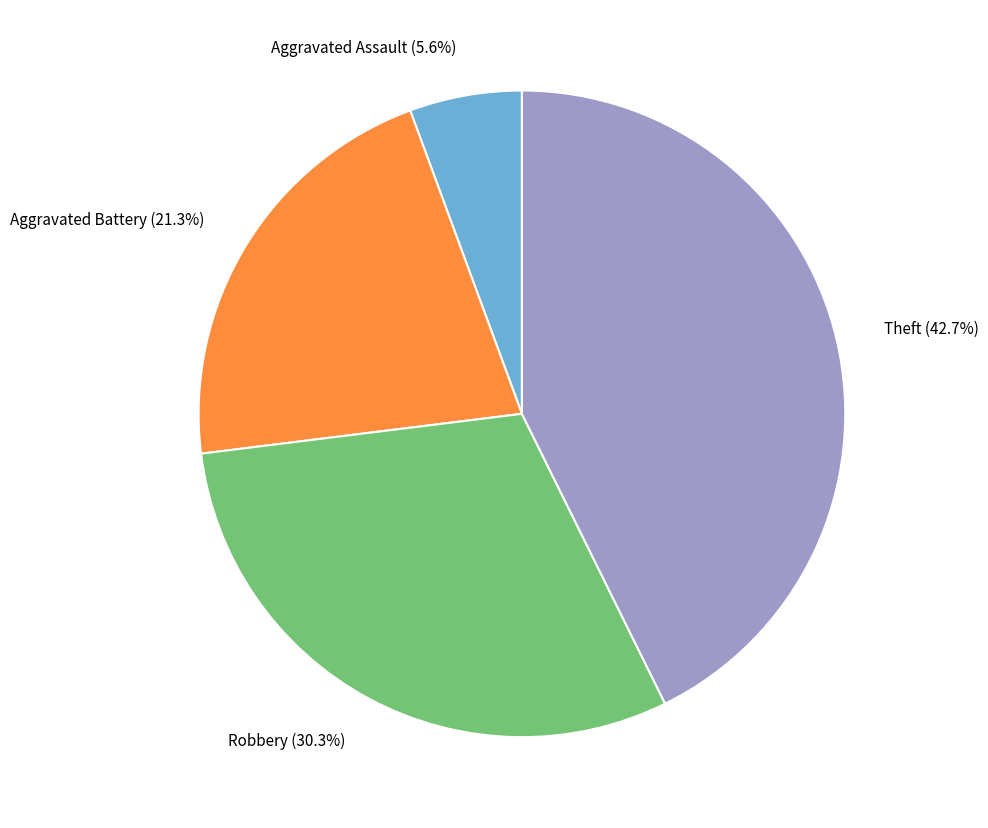

Does any single category account for the majority?

No